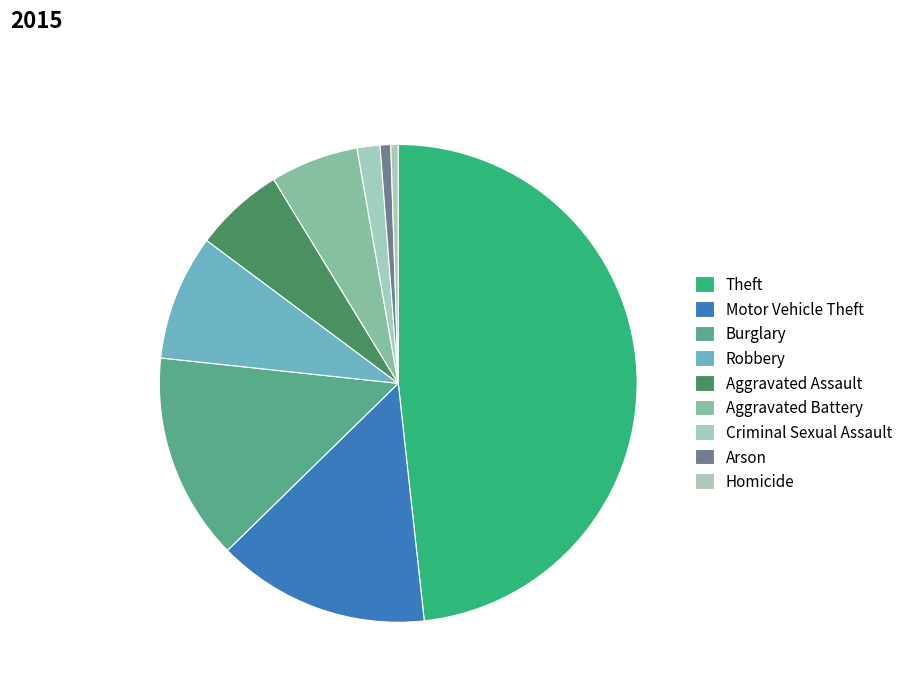

What is the largest slice in the pie chart?

Theft